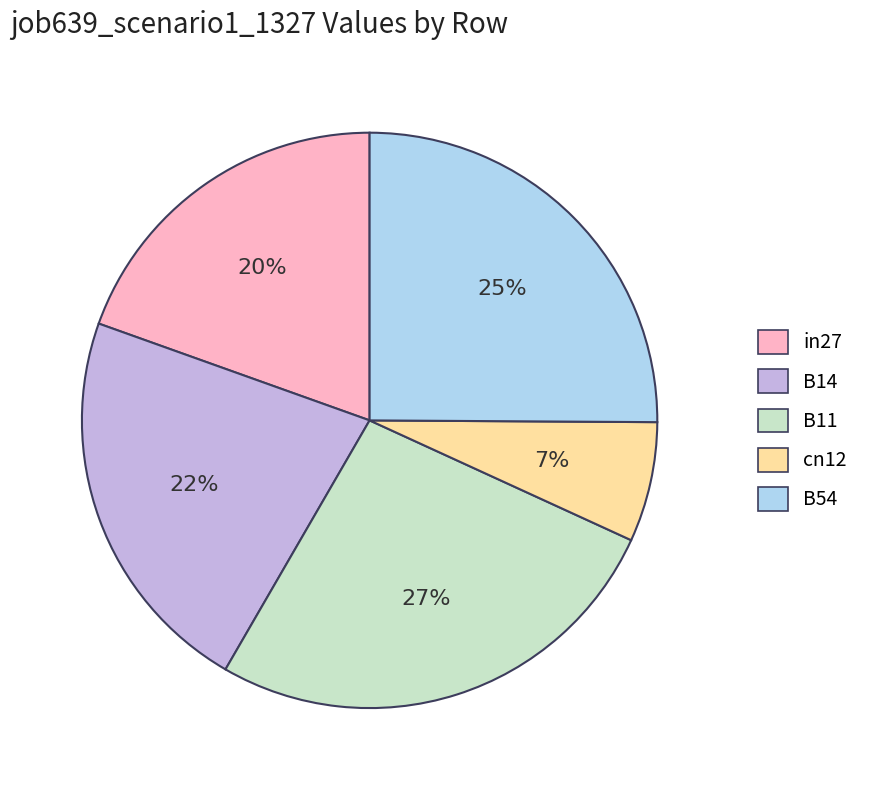

To the nearest percent, what percentage of the pie is B11?

27%